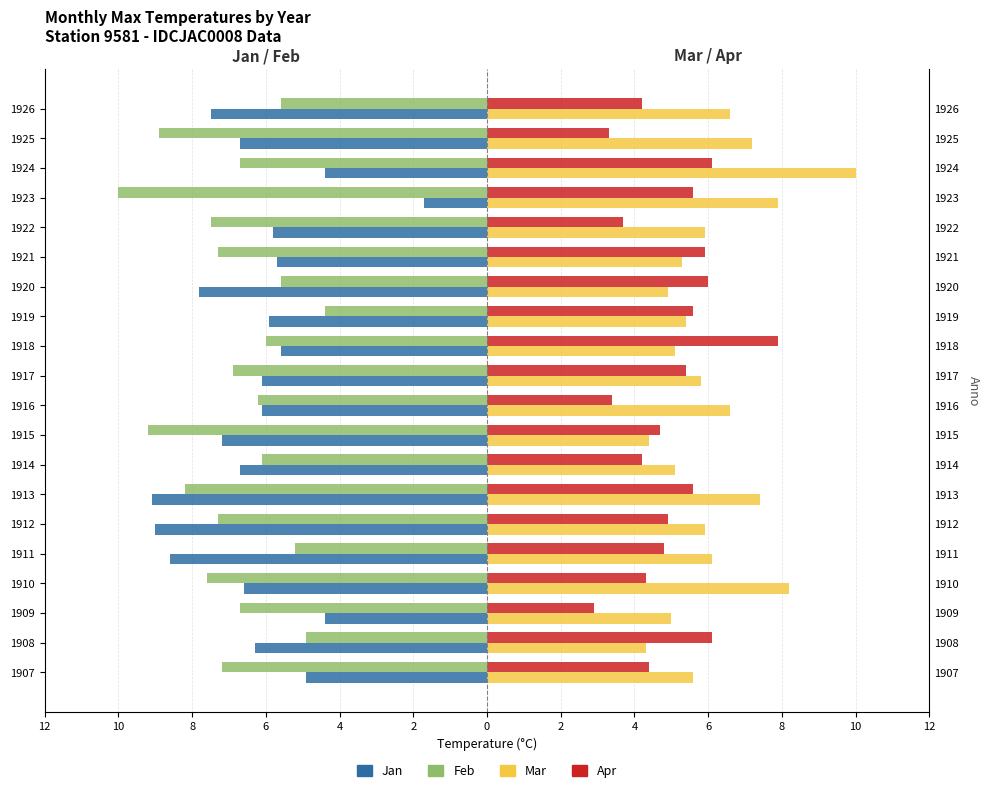

How many data points in Mar are above 5?

16